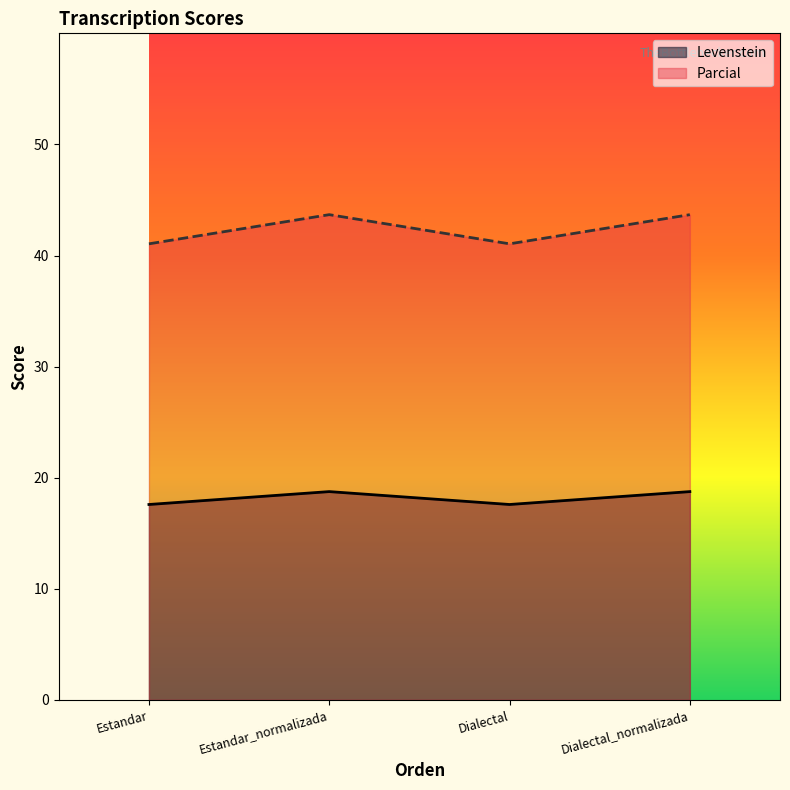

At which label is Levenstein closest to 18?

Estandar